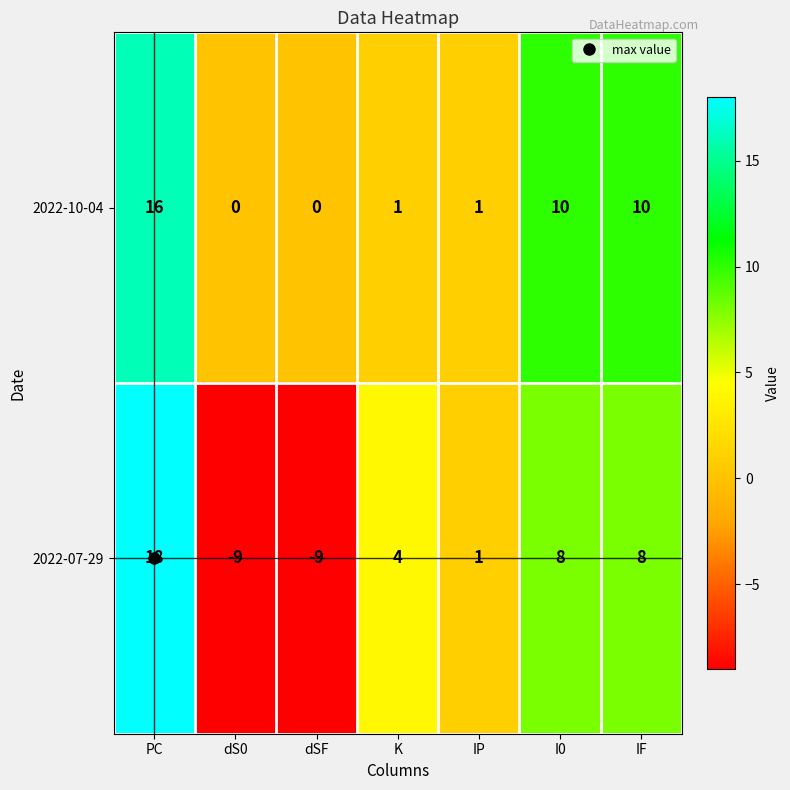

What is the spread (max minus min) of values at dSF?

9